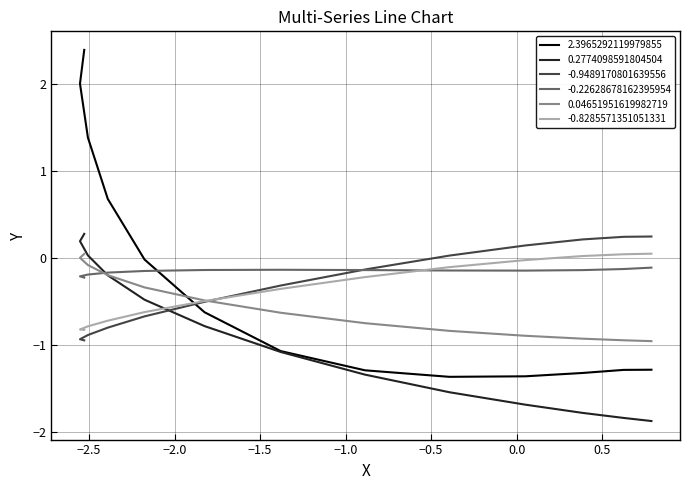

What is the highest value of the 0.2774098591804504 series?

0.3